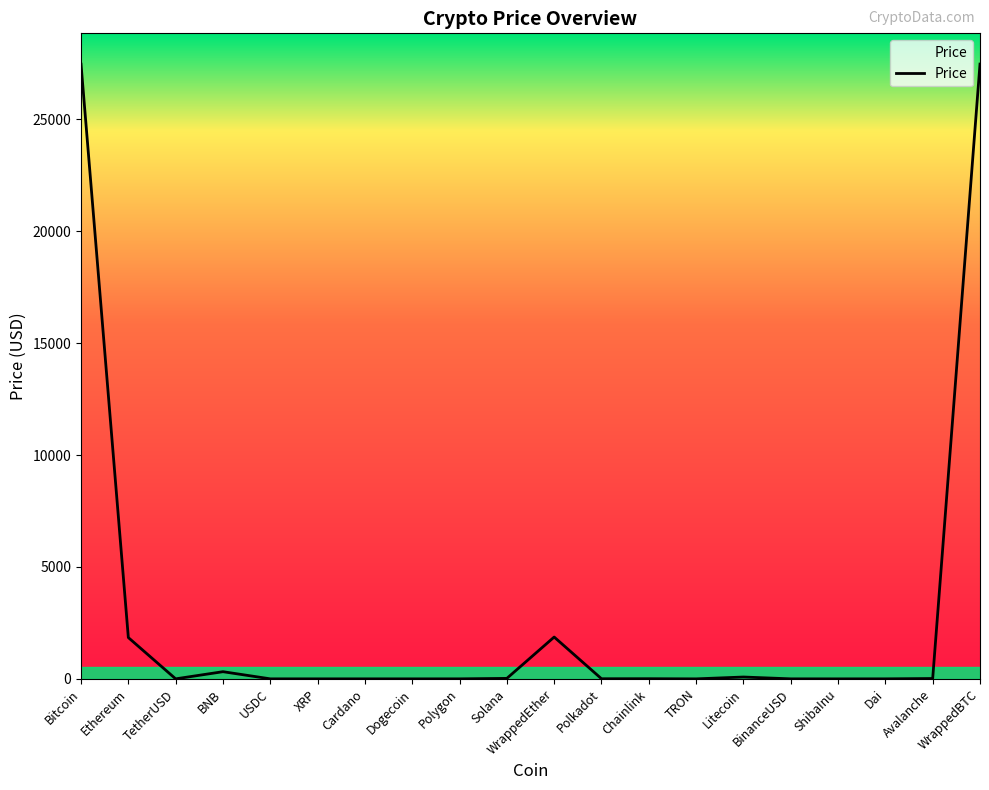

What is the greatest value displayed?

27467.9